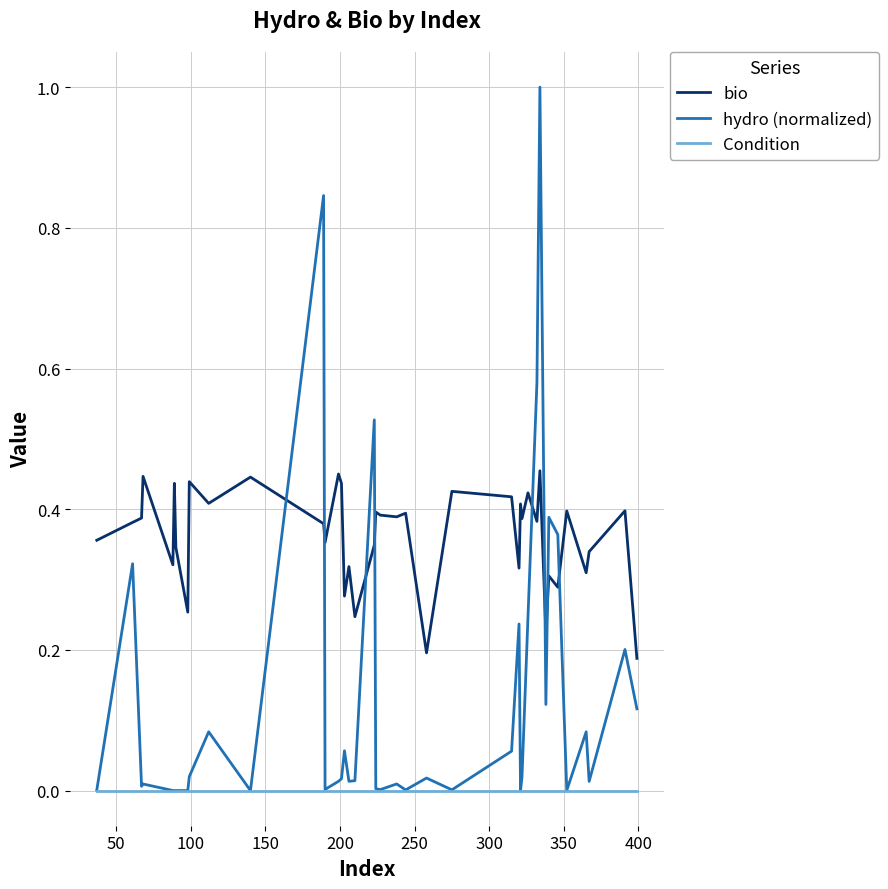

At how many categories does at least one series exceed 0?

40